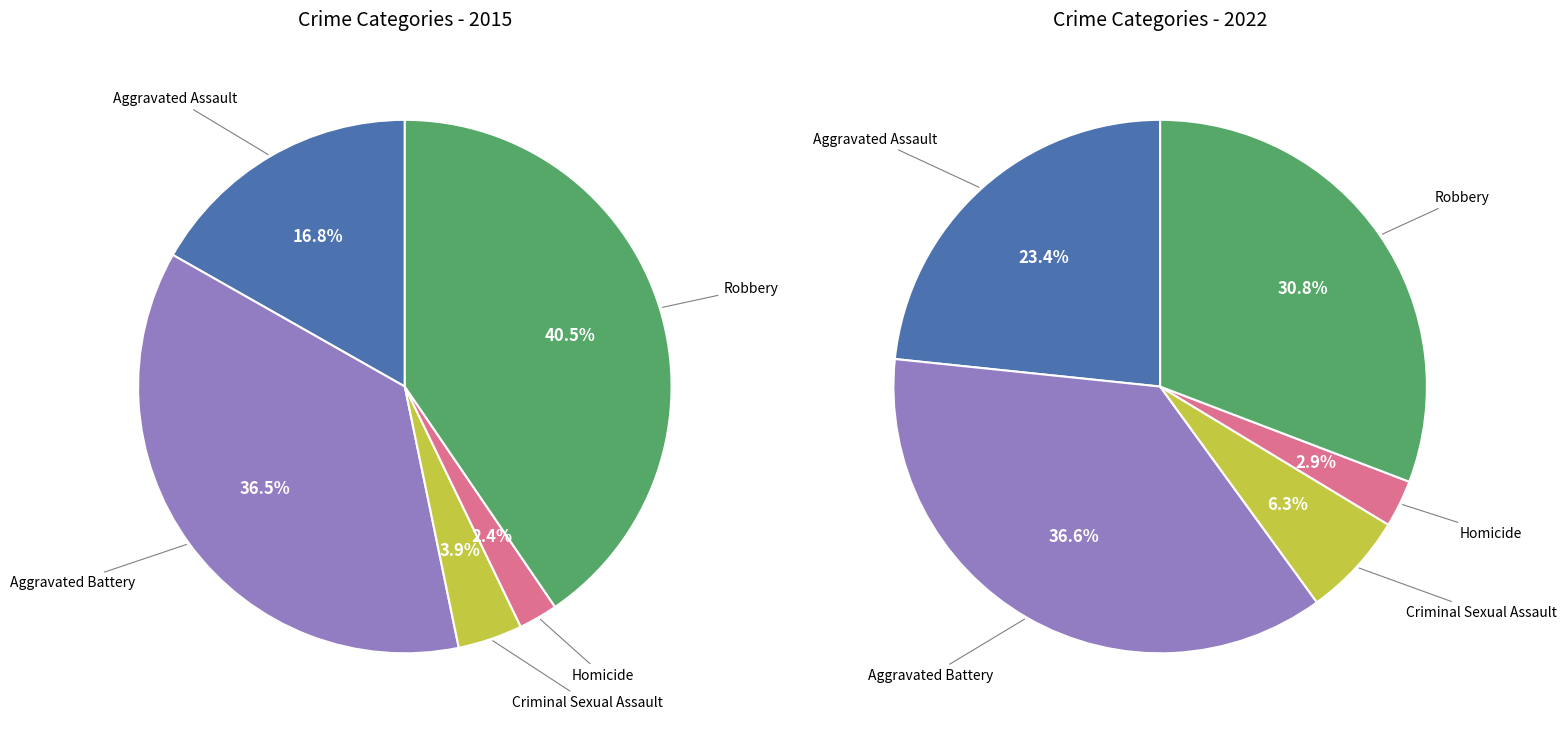

Count the number of slices in the pie.

5